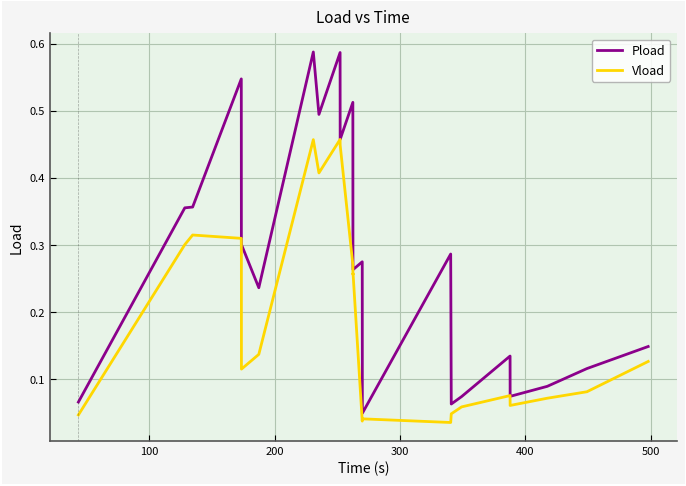

True or false: Pload and Vload cross at least once.

False